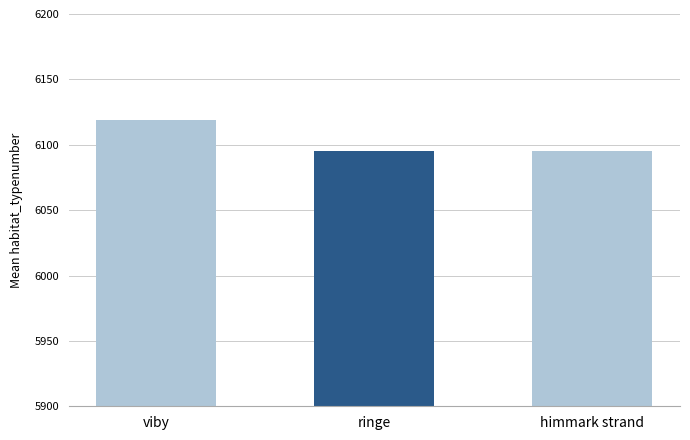

What is the sum of the values at ringe and himmark strand?

12190.0